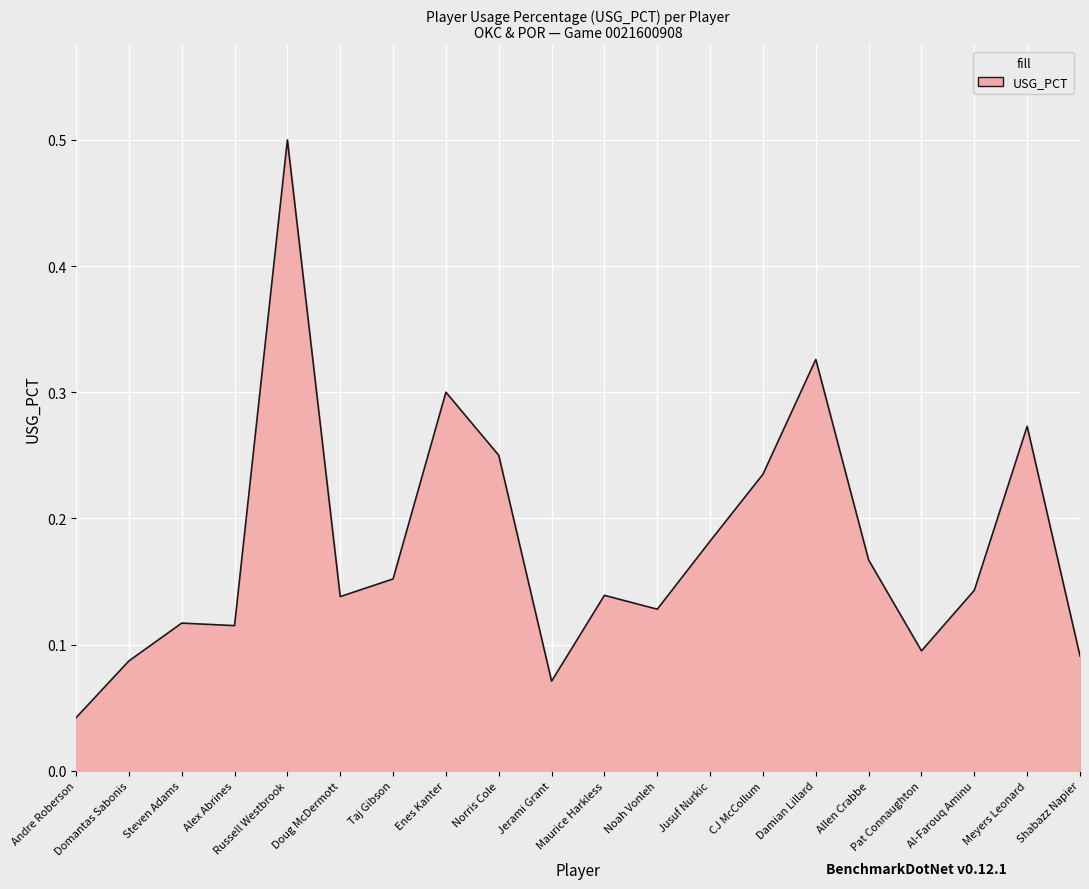

What is the difference between the maximum and second lowest values?

0.4